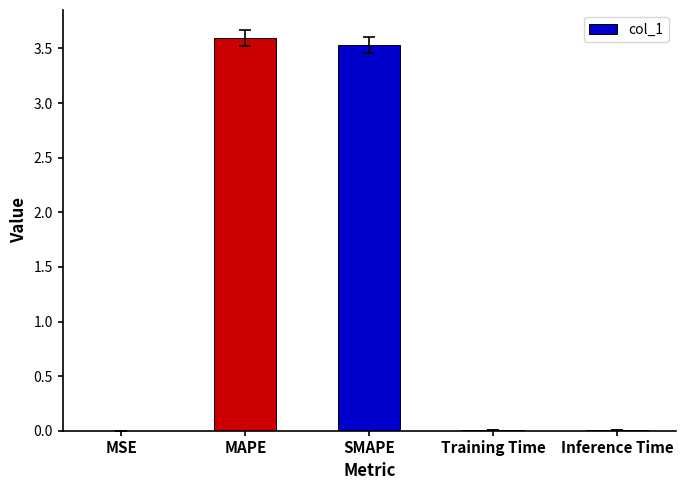

What is the sum of the values at MAPE and SMAPE?

7.1